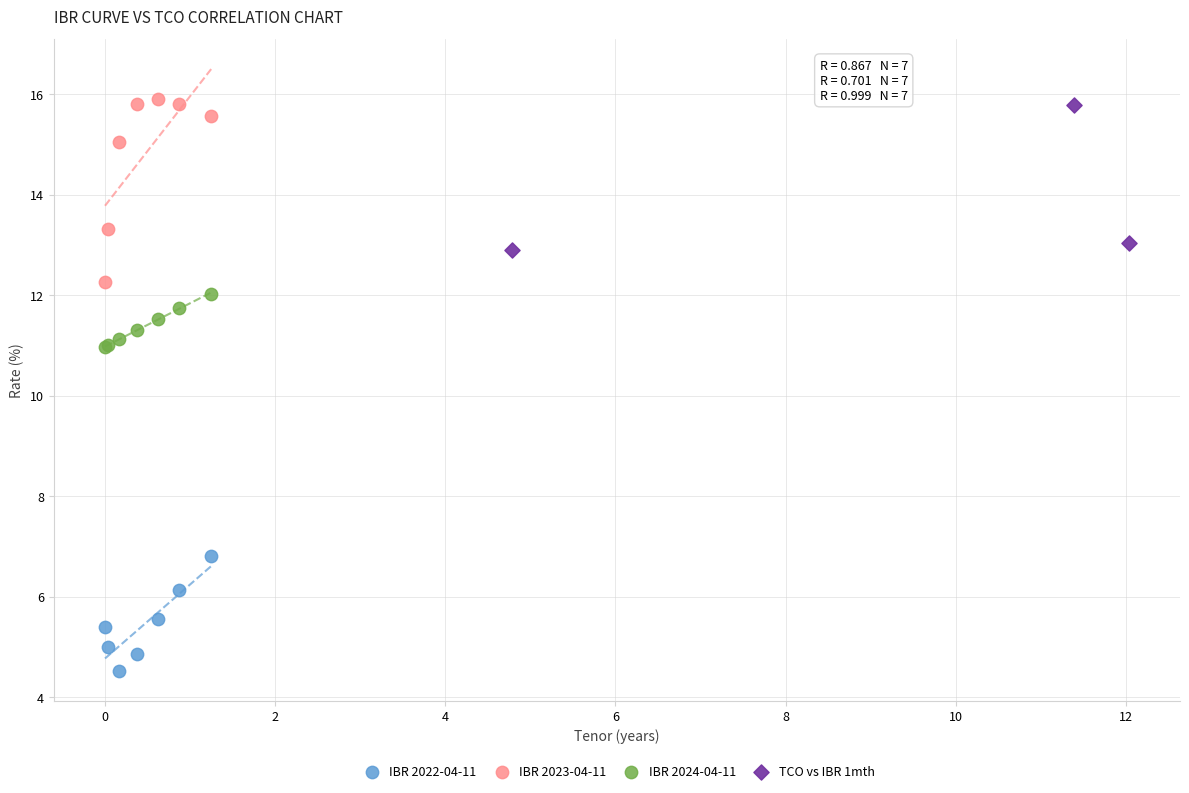

Which series has the largest Y range (max minus min)?

IBR 2023-04-11